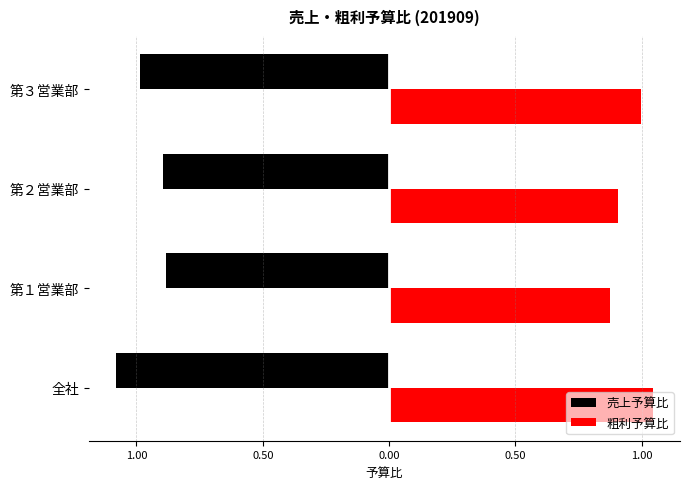

What are all the series names shown in the legend?

売上予算比, 粗利予算比